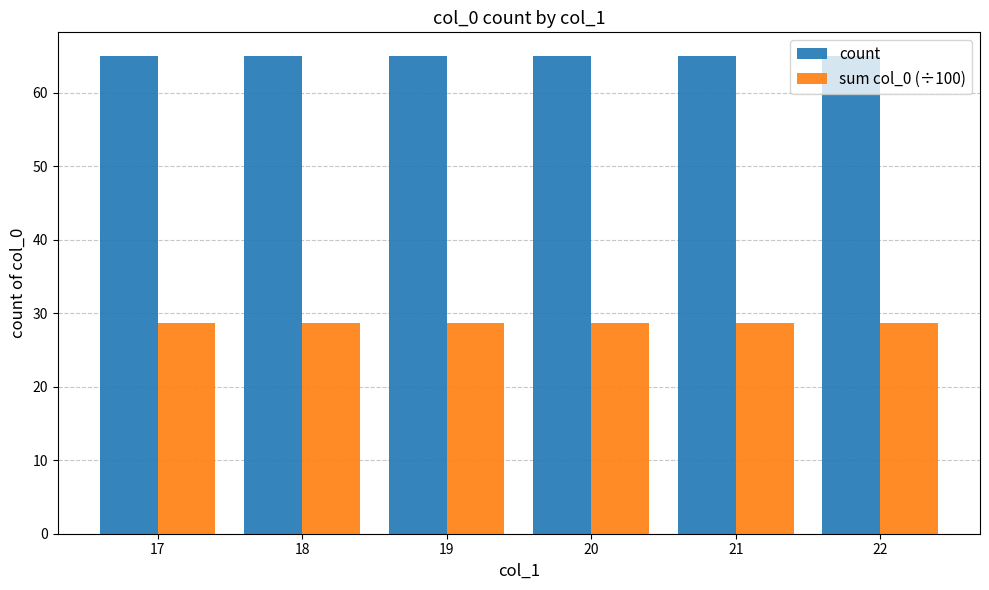

What is the total value across all series at 22?

93.8